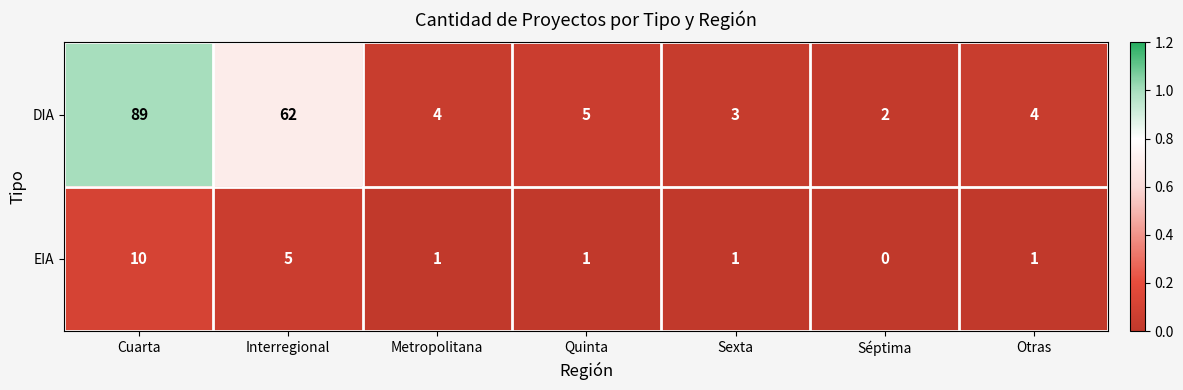

Is the value of DIA at Interregional greater than the value of EIA at Interregional?

Yes